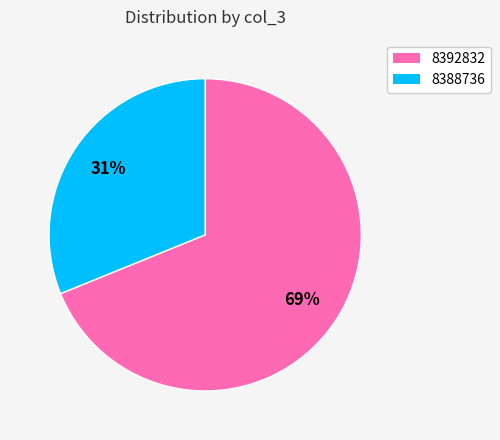

To the nearest percent, what percentage of the pie is 8388736?

31%